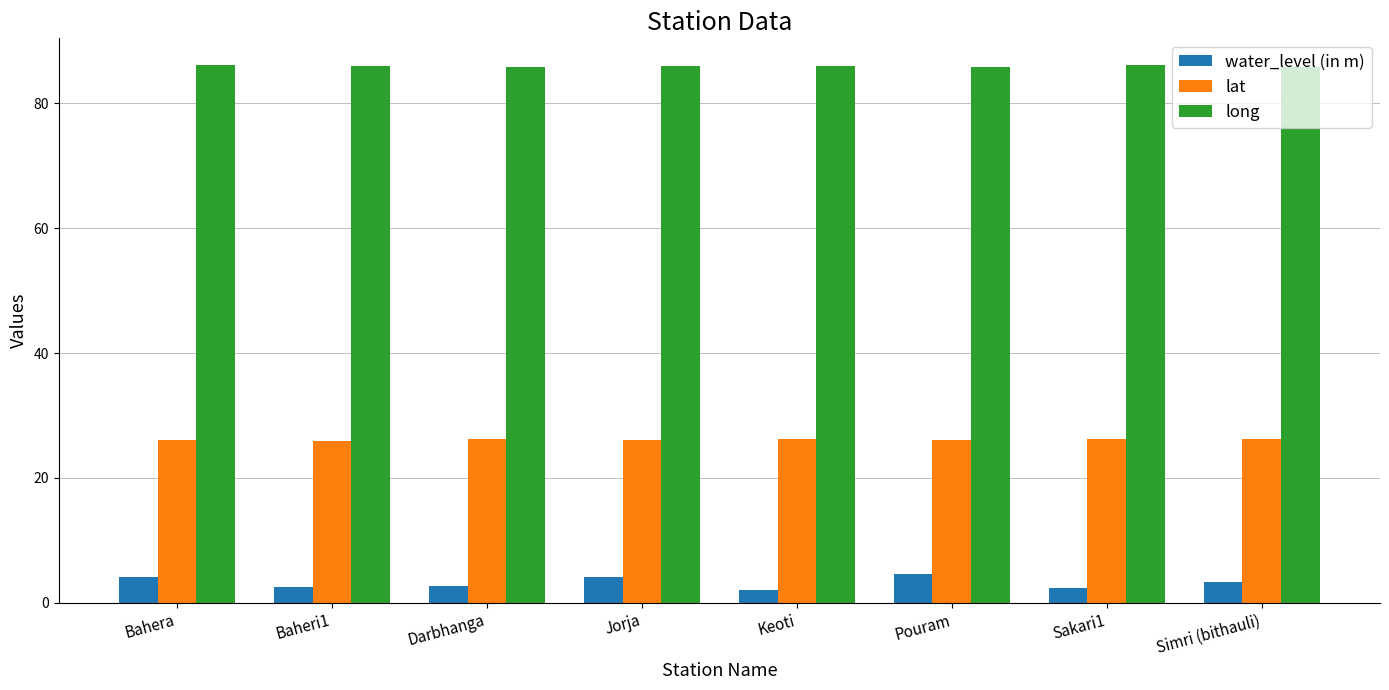

What is the approximate value of long at Jorja?

86.0